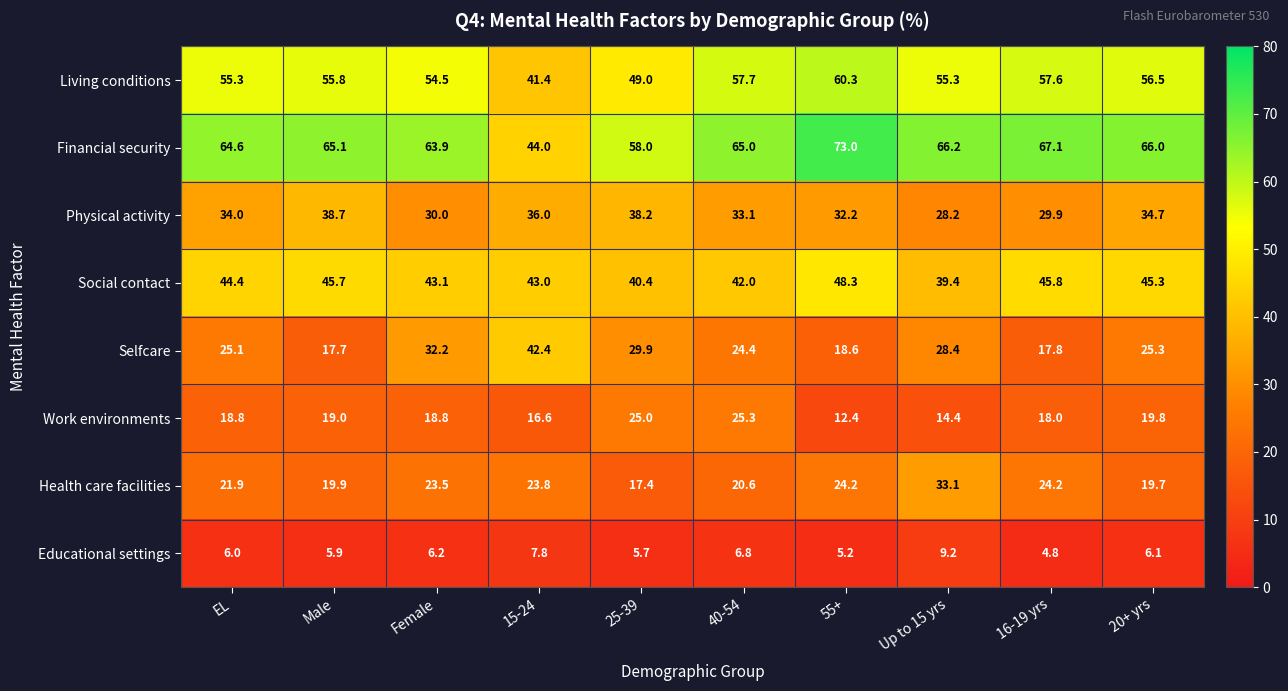

Which label corresponds to the largest value in the chart?

55+